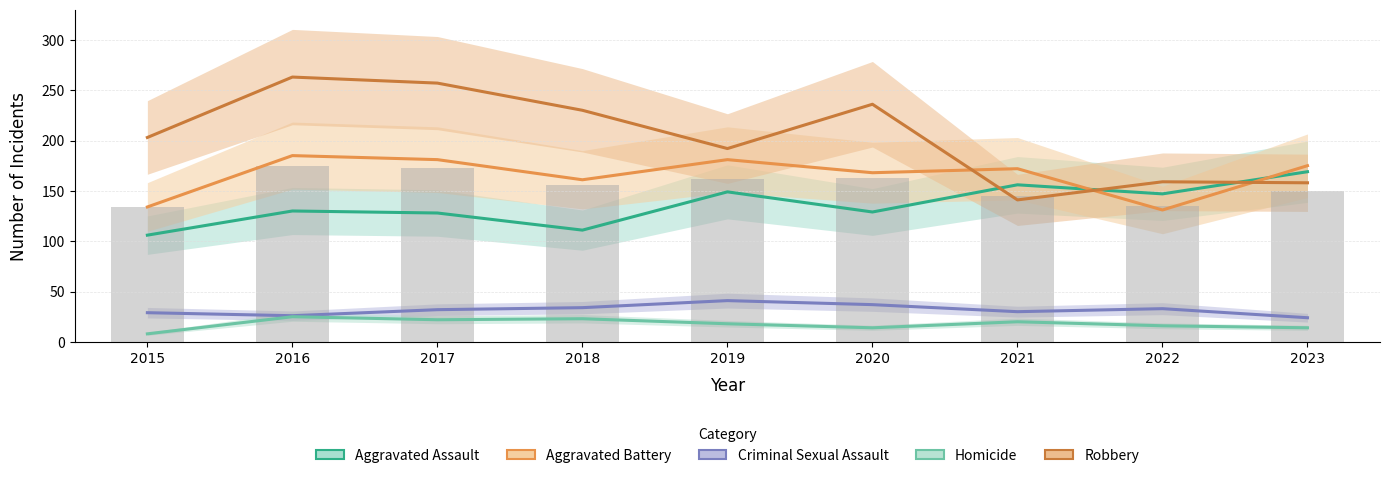

Reading right to left, what are all the values shown in this chart?

Aggravated Assault: 169	147	156	129	149	111	128	130	106
Aggravated Battery: 175	131	172	168	181	161	181	185	134
Criminal Sexual Assault: 24	33	30	37	41	34	32	26	29
Homicide: 14	16	20	14	18	23	22	25	8
Robbery: 158	159	141	236	192	230	257	263	203